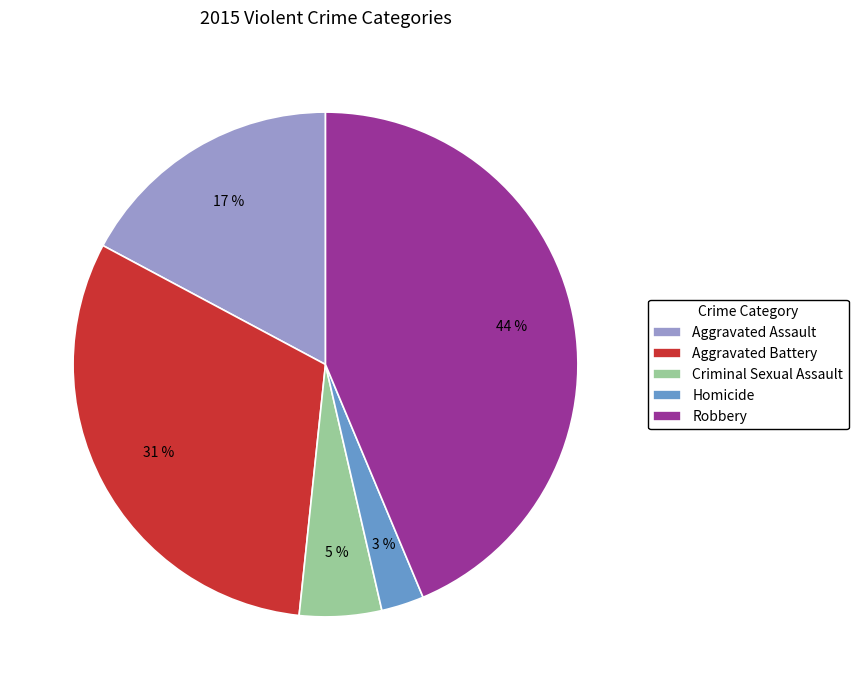

True or false: Criminal Sexual Assault accounts for 5% of the total.

True